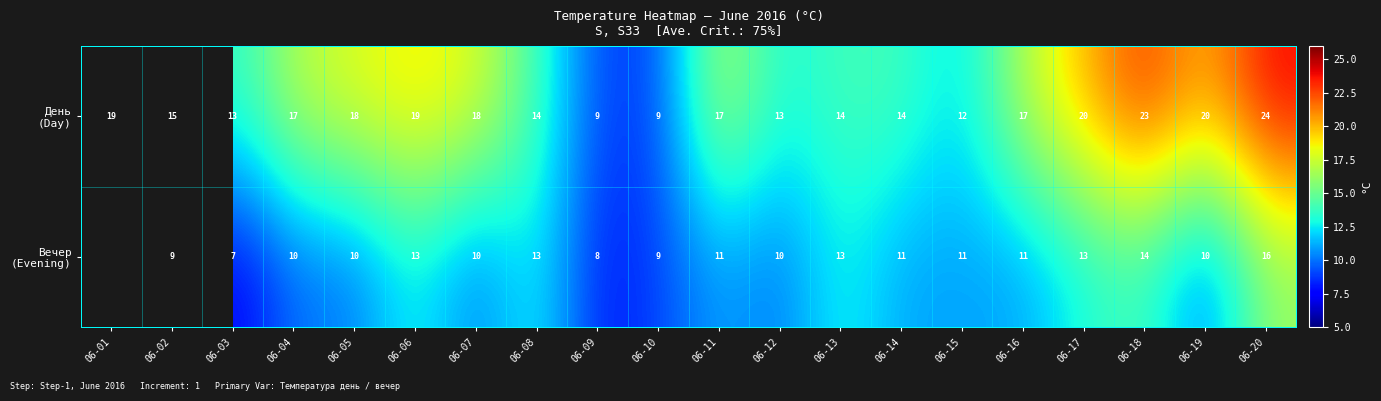

Which category has the lowest value across all series?

06-03